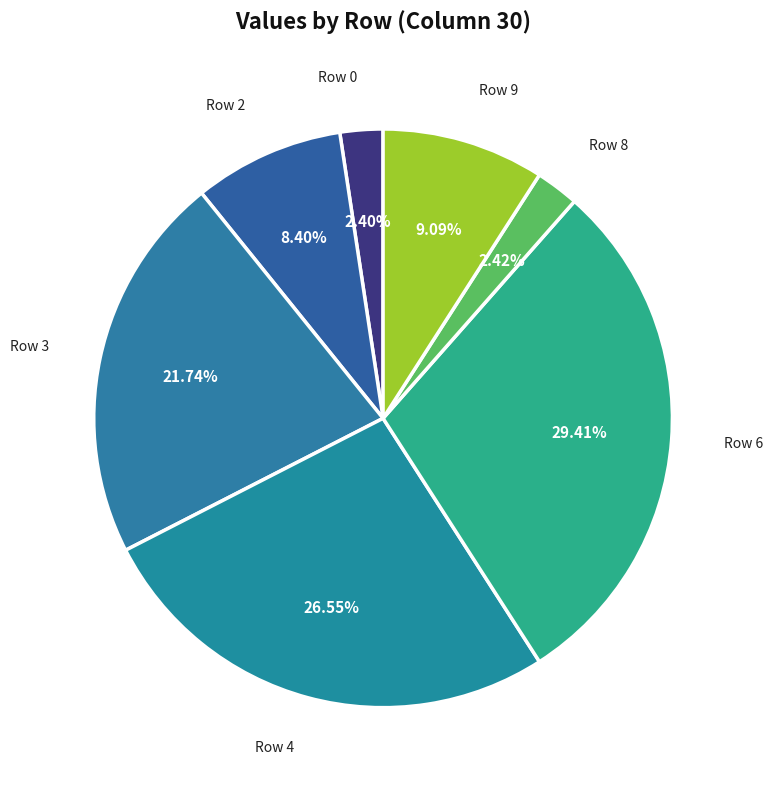

Does any single category account for the majority?

No